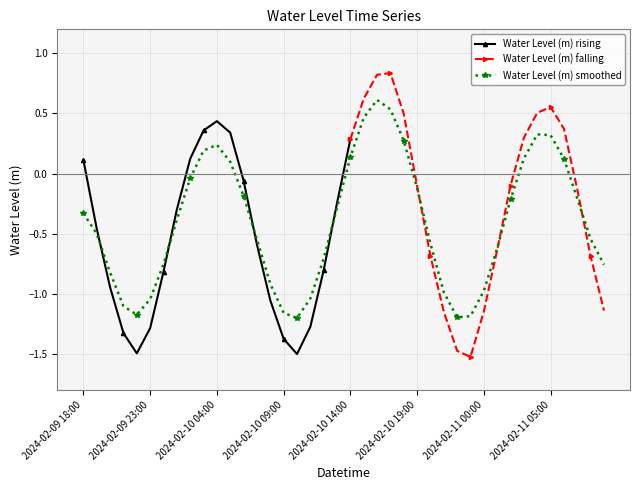

The value at 2024-02-10 04:00 is 0.1. True or false?

False